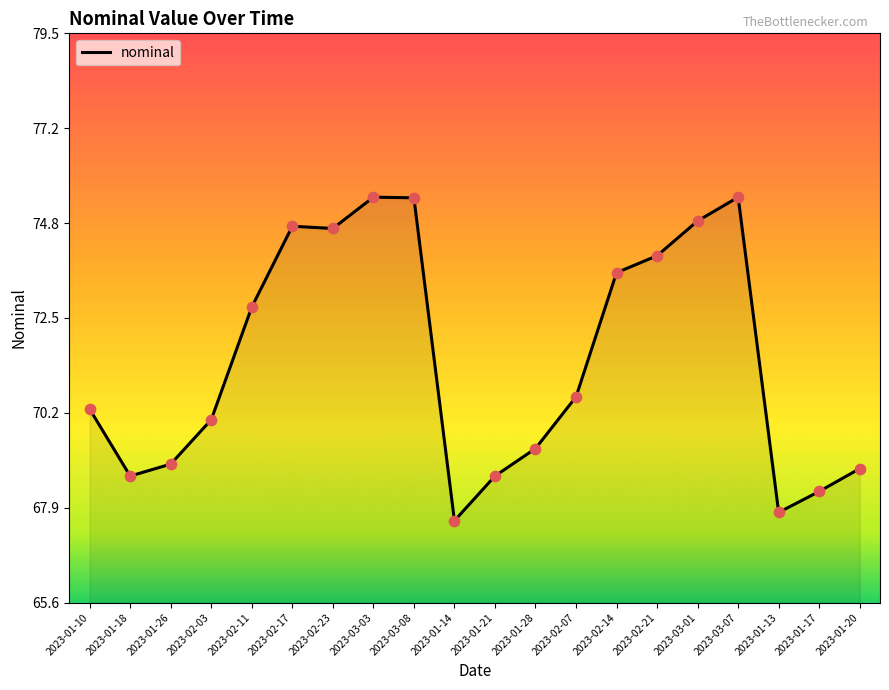

Between 2023-03-01 and 2023-01-21, which is larger?

2023-03-01